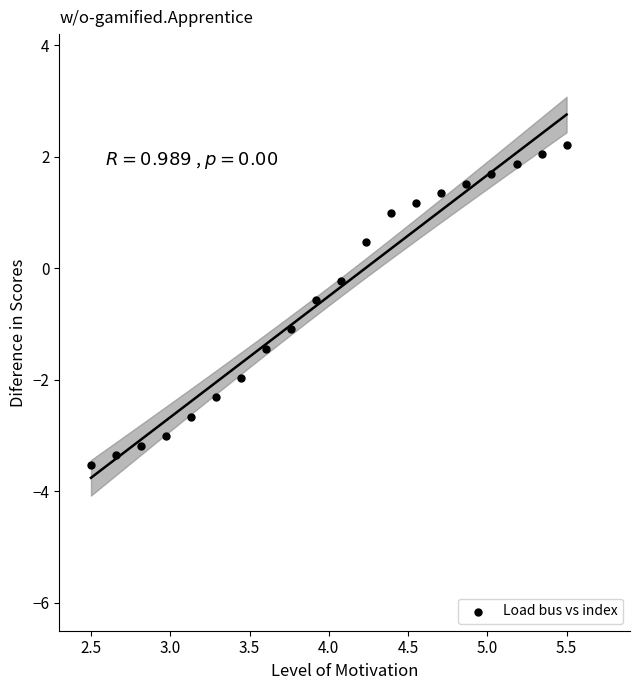

What is the range of Y values (max minus min)?

5.7